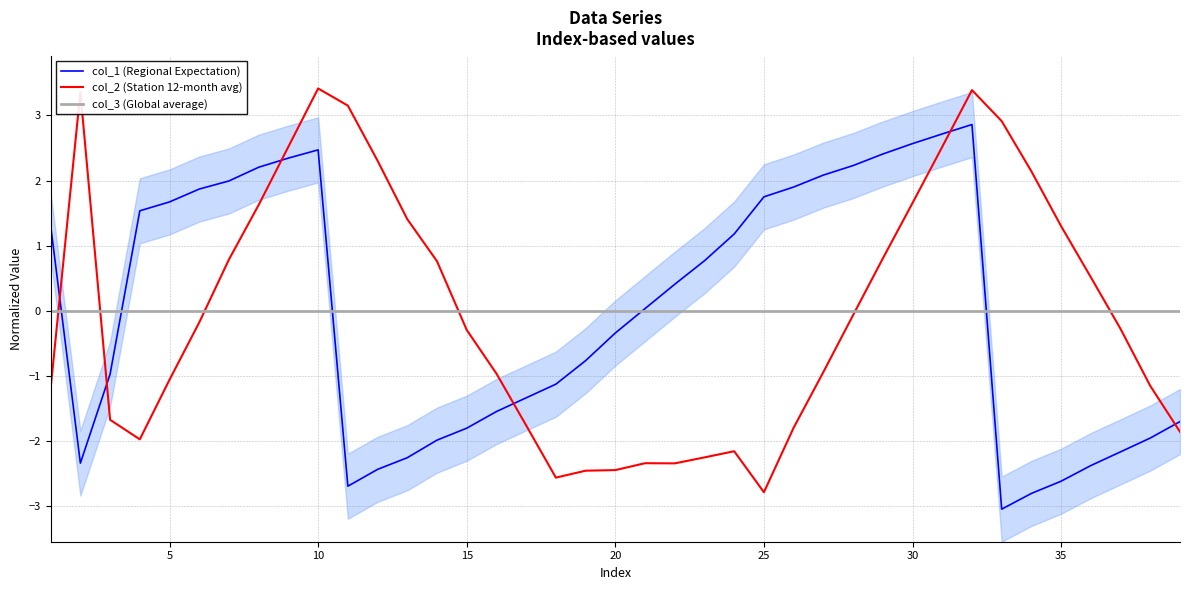

The value of col_2 (Station 12-month avg) at 30 is 0.8. True or false?

False